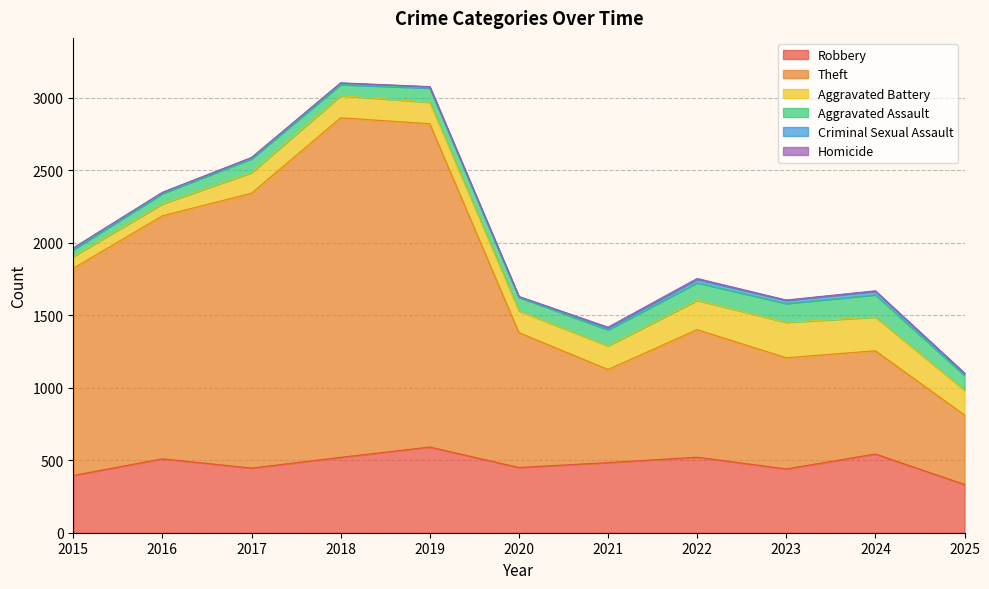

What is the sum of the Criminal Sexual Assault values at 2025 and 2016?

21